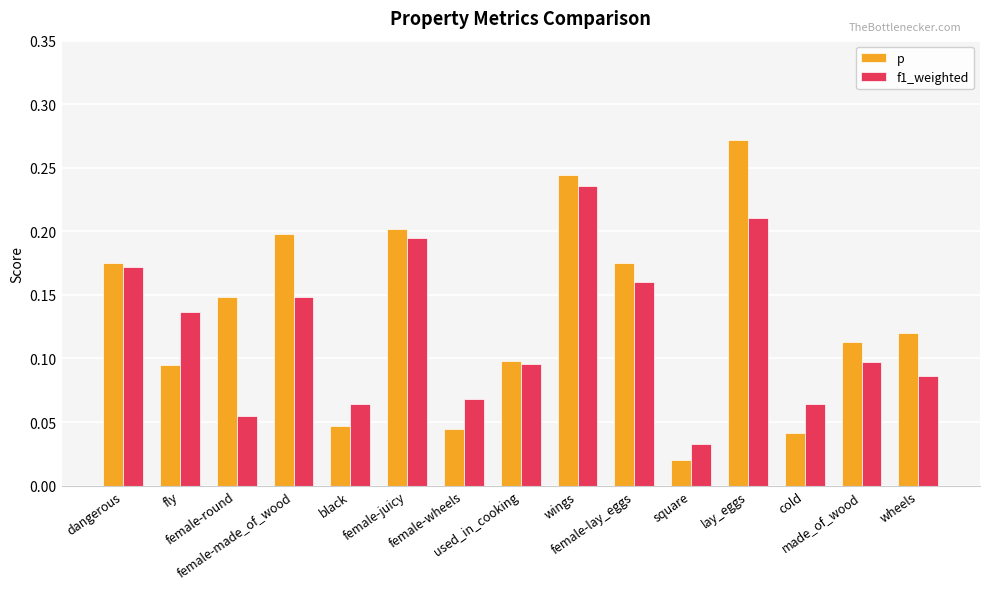

What is the label of the 8th bar from the right?

used_in_cooking